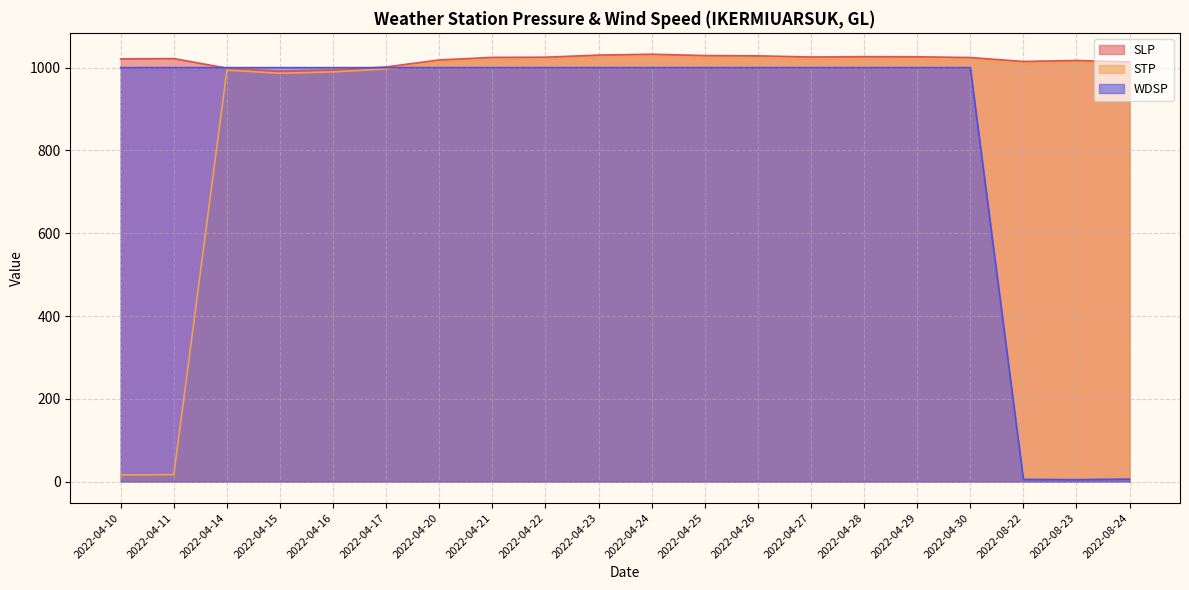

At how many categories does at least one series exceed 737?

20